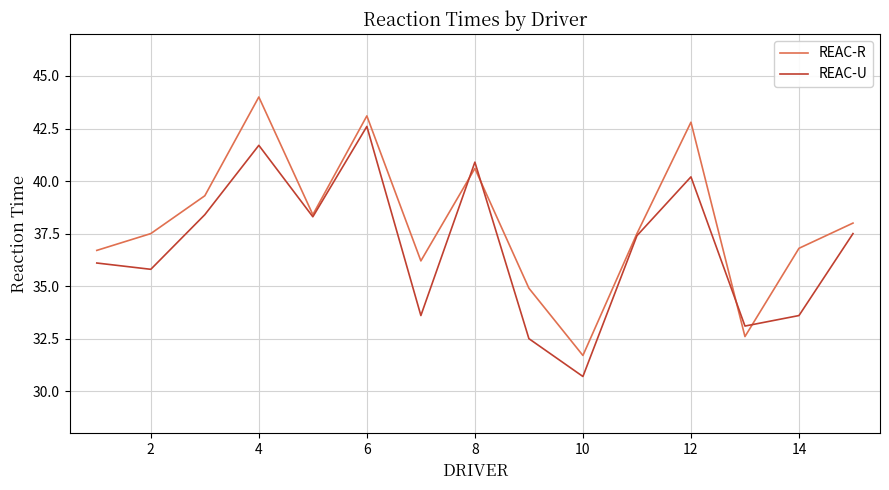

What is the greatest value displayed?

44.0